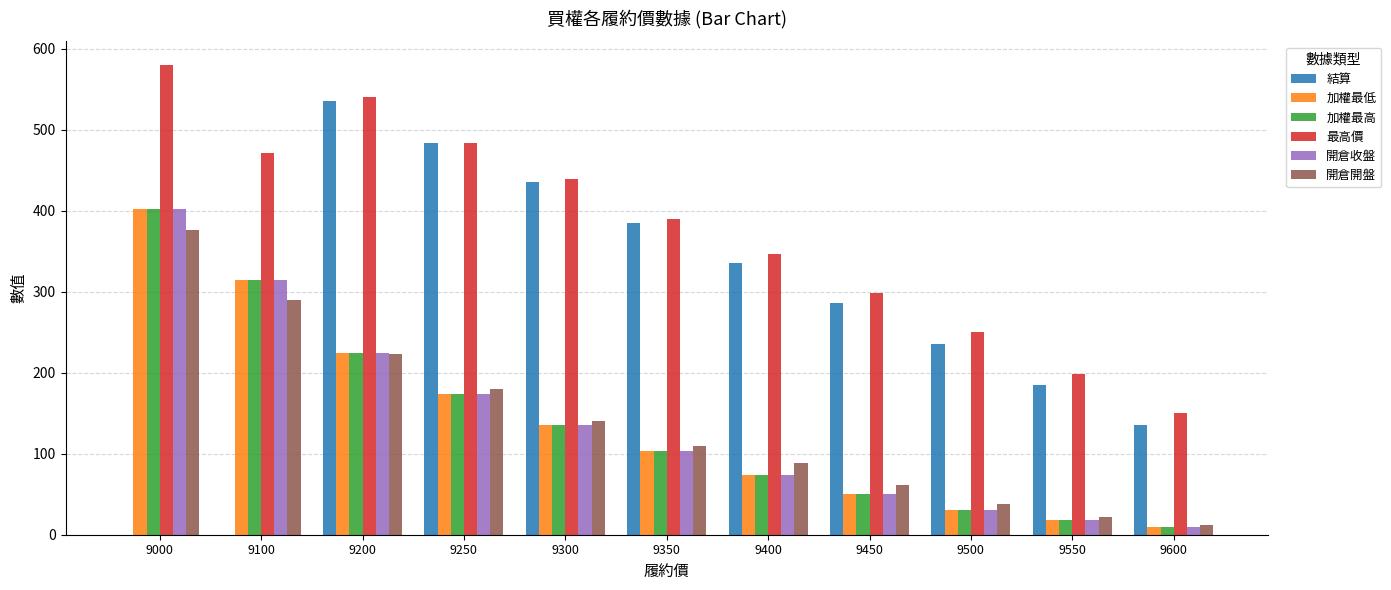

Which series has the largest total across all categories?

最高價